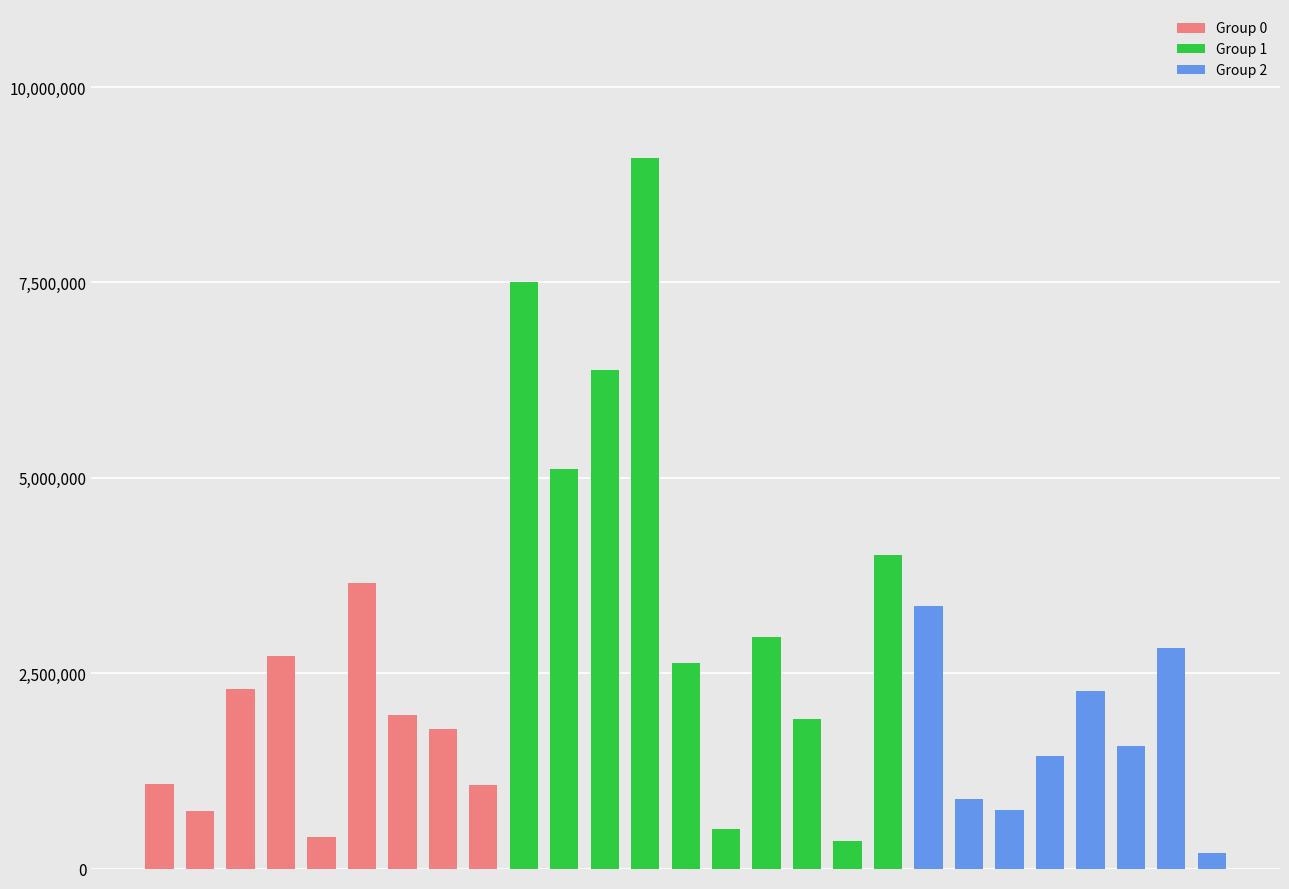

What is the value of the 26th bar from the left?

2827710.2